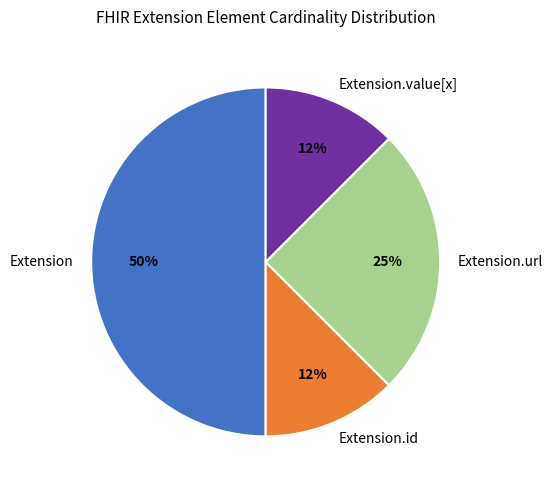

To the nearest percent, what is the average slice percentage?

25%